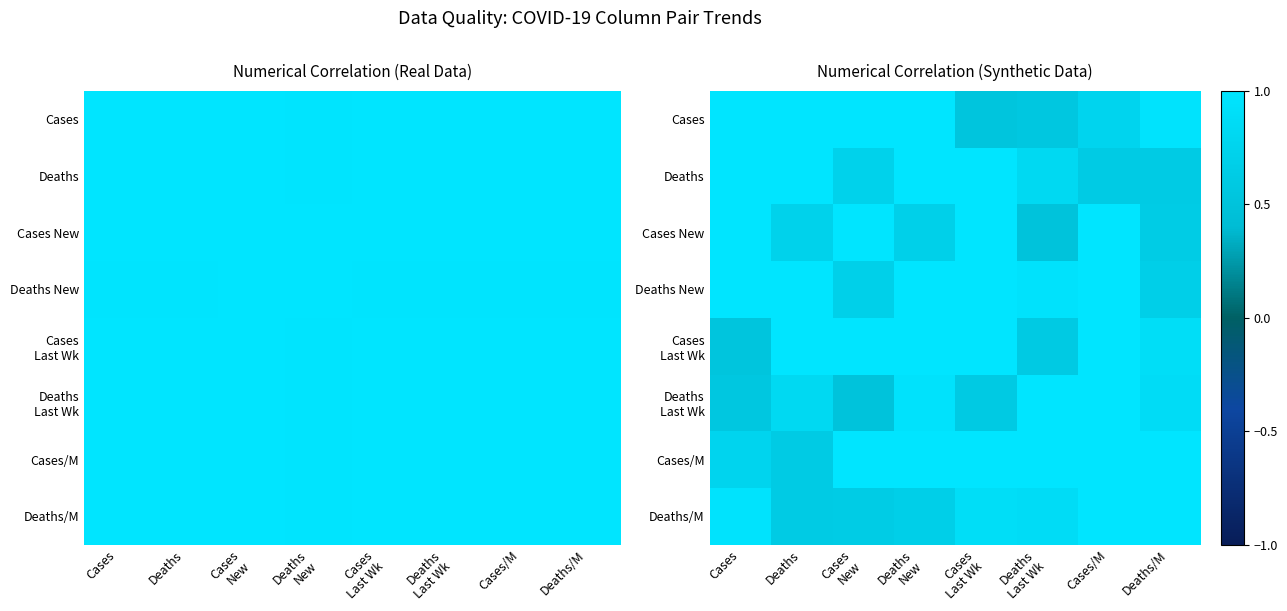

What is the maximum value for Cases/M?

1.0